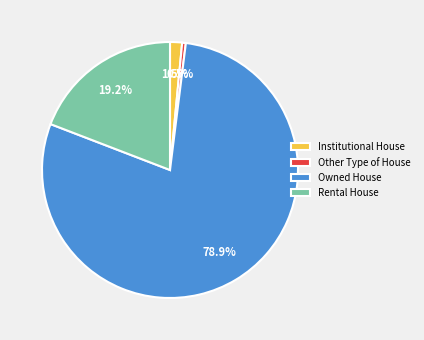

How many segments does this pie chart have?

4